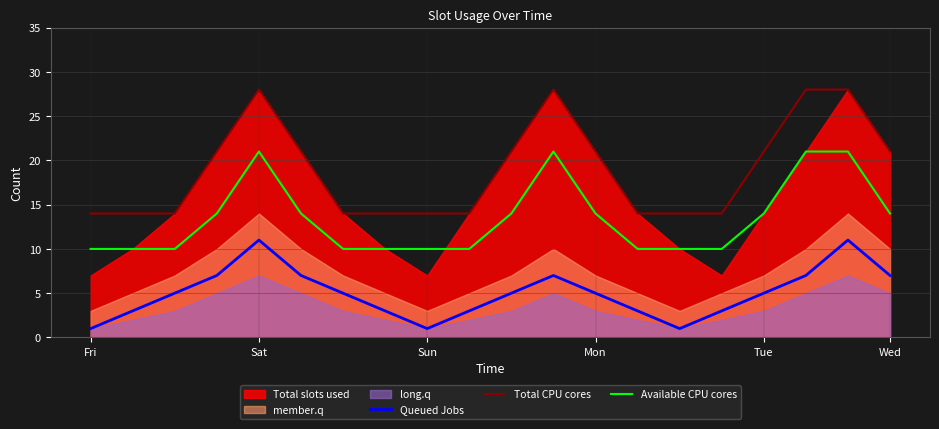

True or false: Available CPU cores and Queued Jobs intersect in this chart.

False